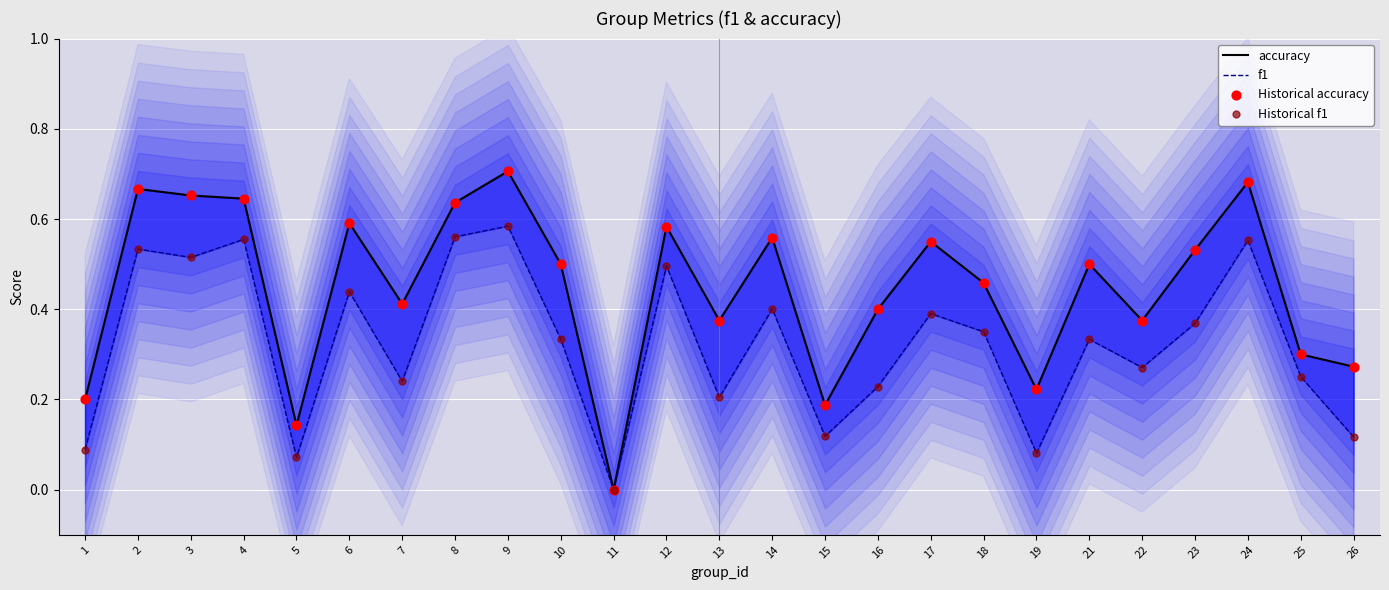

Is the value of Historical accuracy at 26 greater than the value of Historical f1 at 18?

No